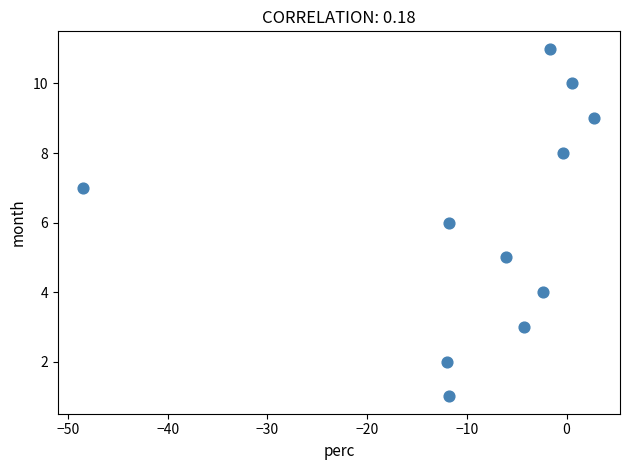

What is the range of Y values (max minus min)?

10